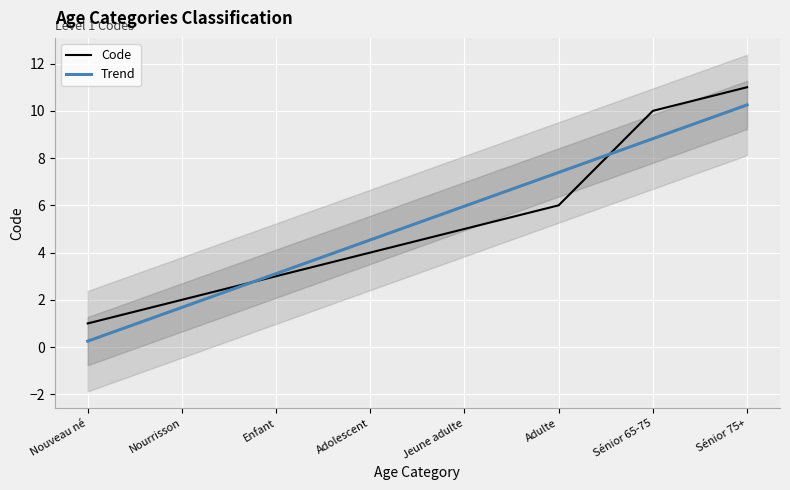

What position from the right is Jeune adulte?

4